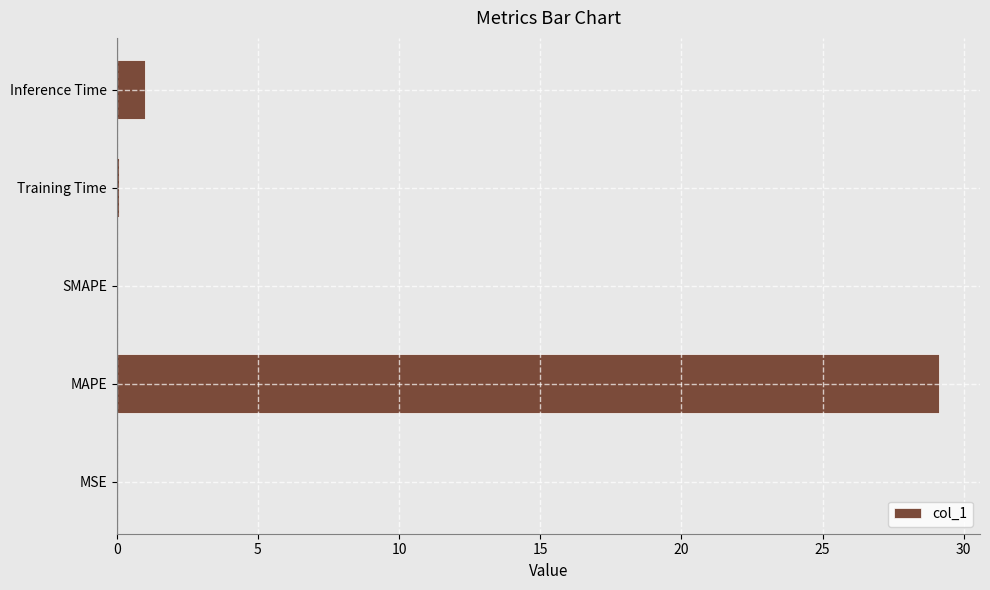

The chart shows a value of 0.0 at MSE. True or false?

True